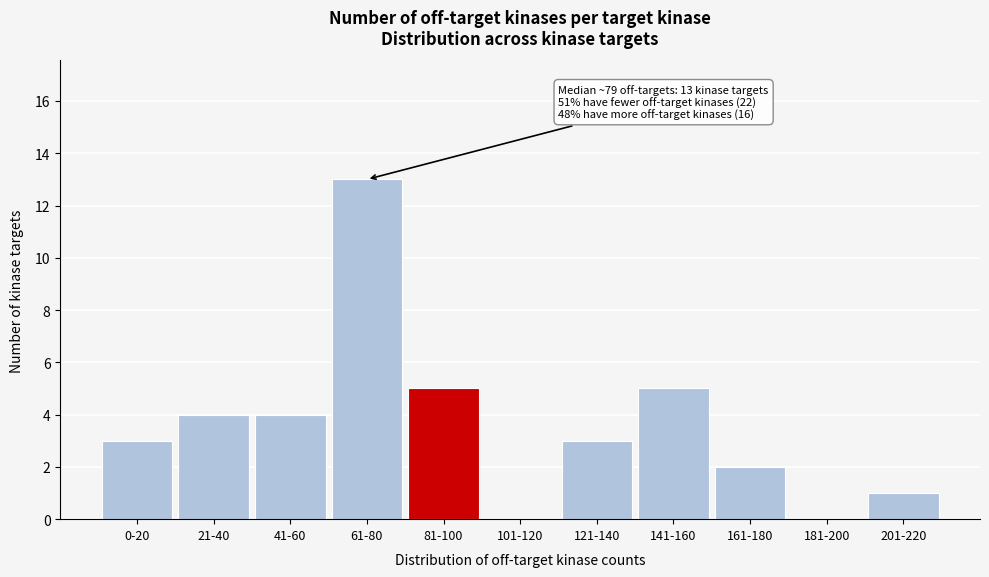

Reading left to right, extract all data points from this chart.

0-20=3	21-40=4	41-60=4	61-80=13	81-100=5	101-120=0	121-140=3	141-160=5	161-180=2	181-200=0	201-220=1